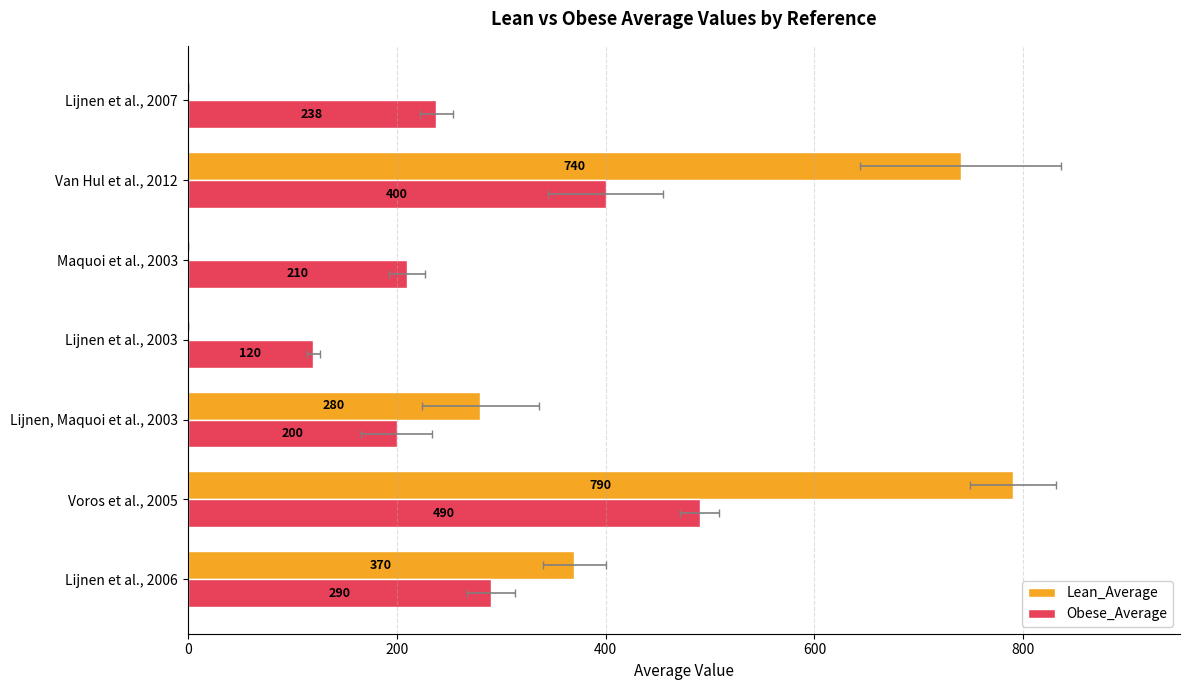

Reading right to left, what are all the values shown in this chart?

Lean_Average: 0	740	0	0	280	790	370
Obese_Average: 238	400	210	120	200	490	290